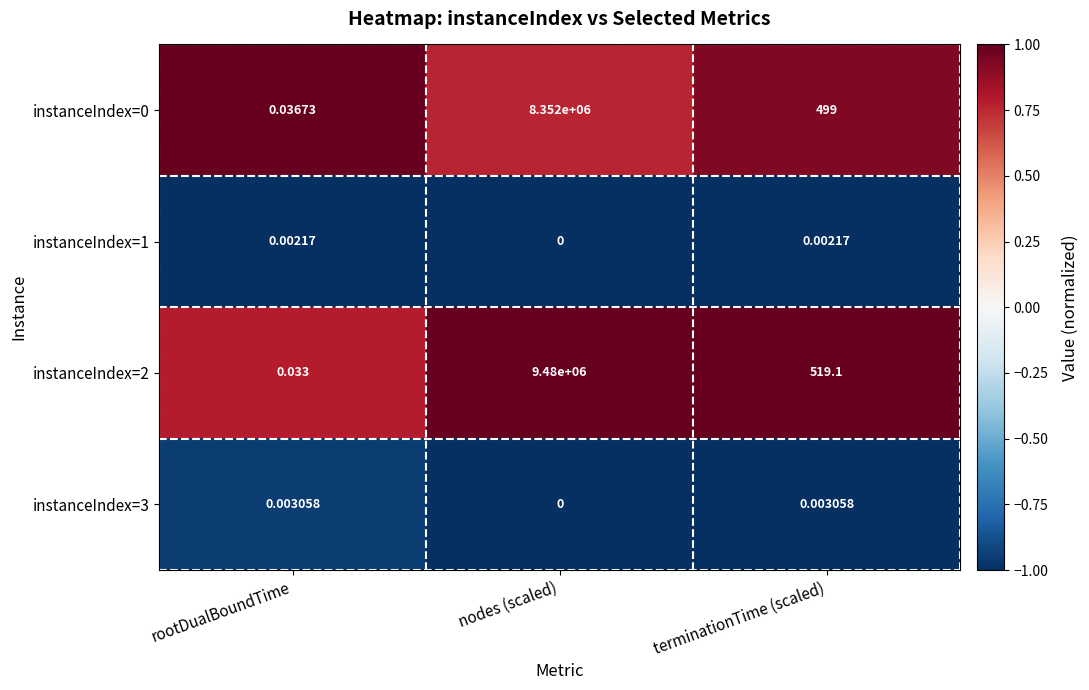

At which label does instanceIndex=0 first exceed 499?

nodes (scaled)